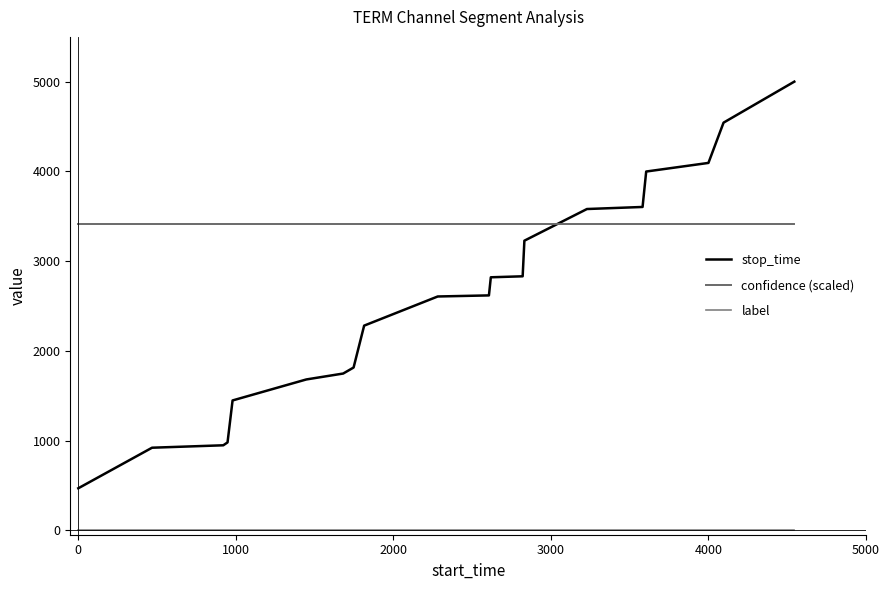

Does the chart display data point markers on the line(s)?

No